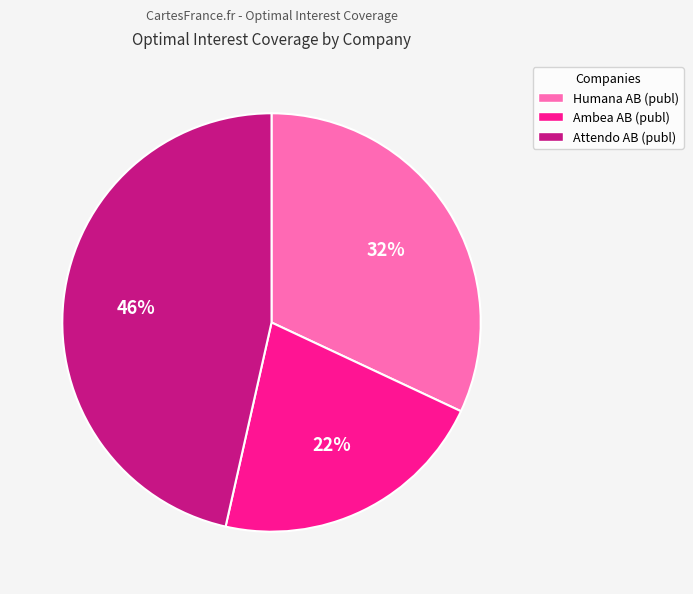

Is Humana AB (publ) the majority of the pie?

No